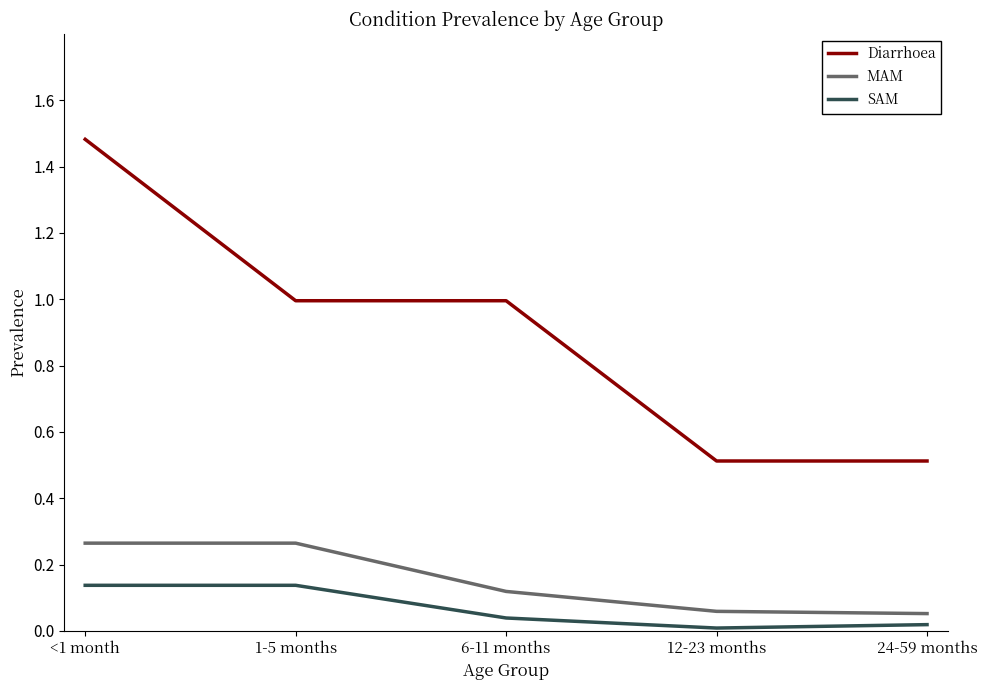

True or false: MAM and Diarrhoea intersect in this chart.

False